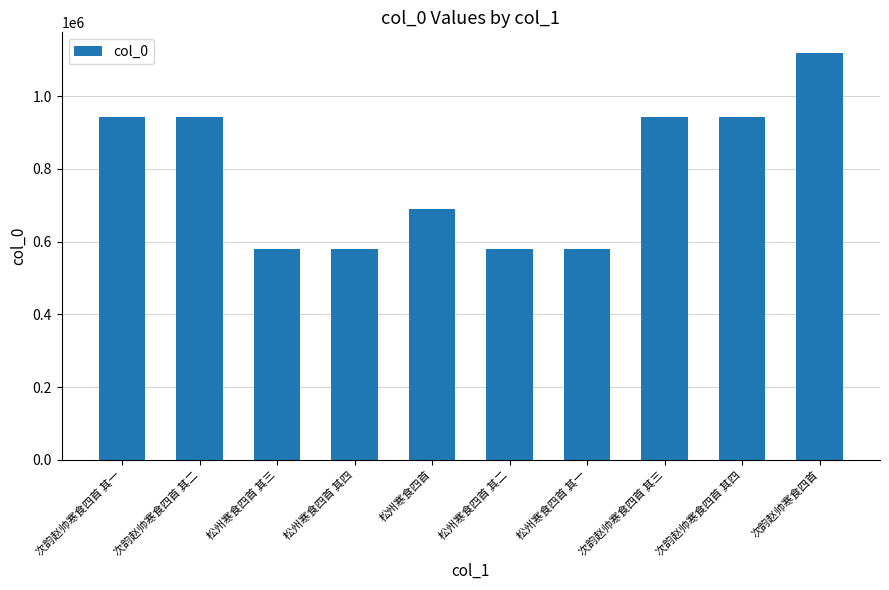

The value at 次韵赵帅寒食四首 其四 is 1505417. True or false?

False